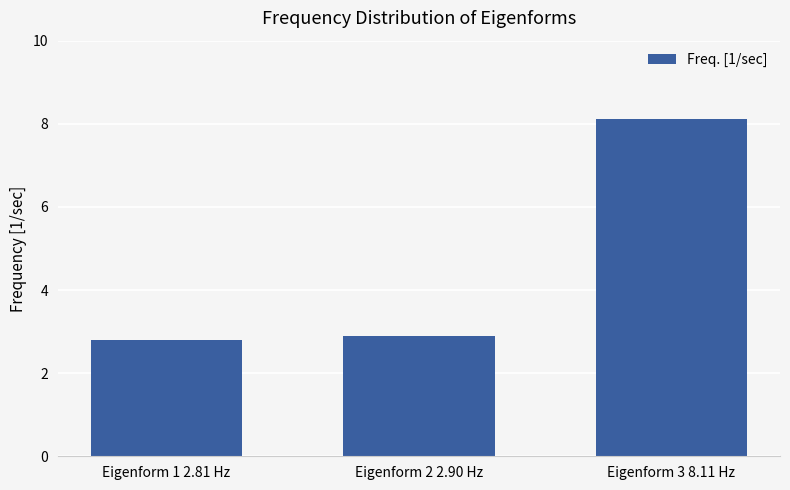

Reading right to left, transcribe all the data shown in this chart.

8.1	2.9	2.8